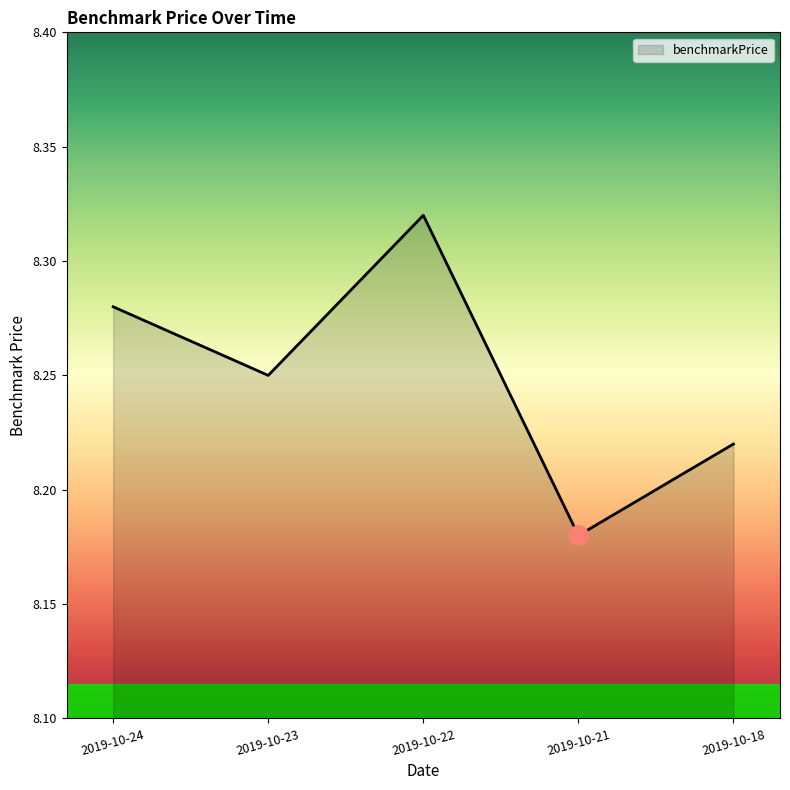

At which label is the value closest to 8?

2019-10-21